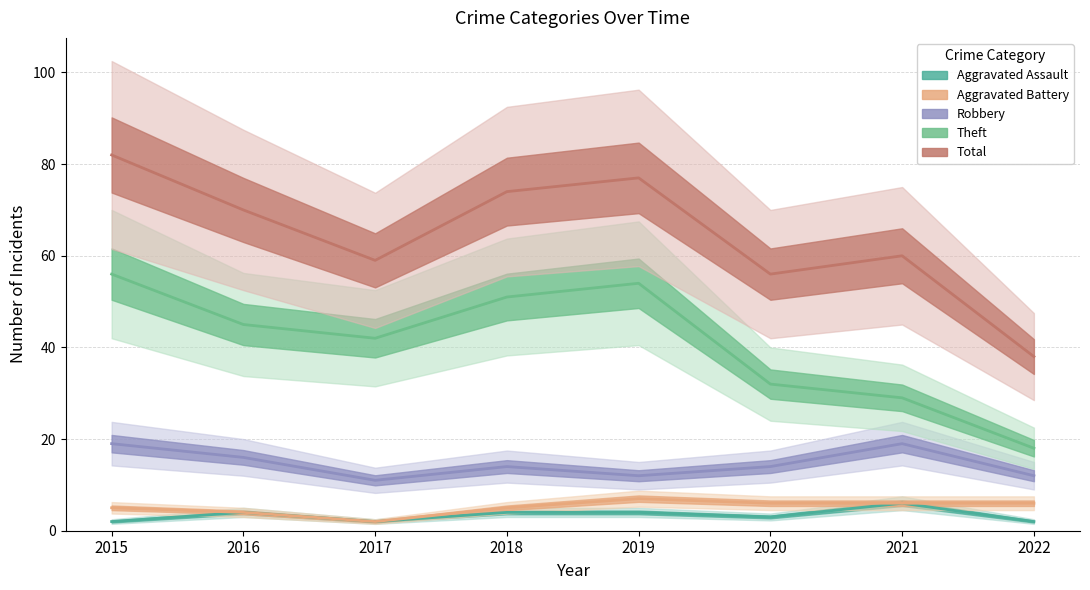

True or false: Robbery and Total intersect in this chart.

False